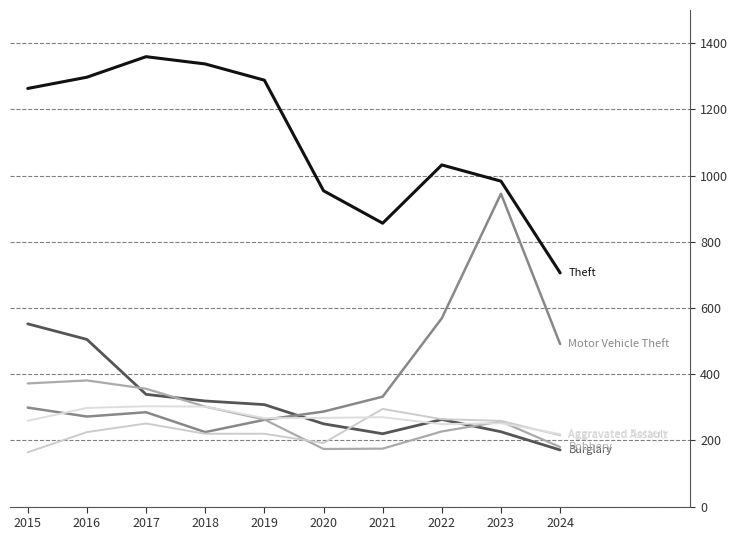

How many lines are shown in the chart?

6